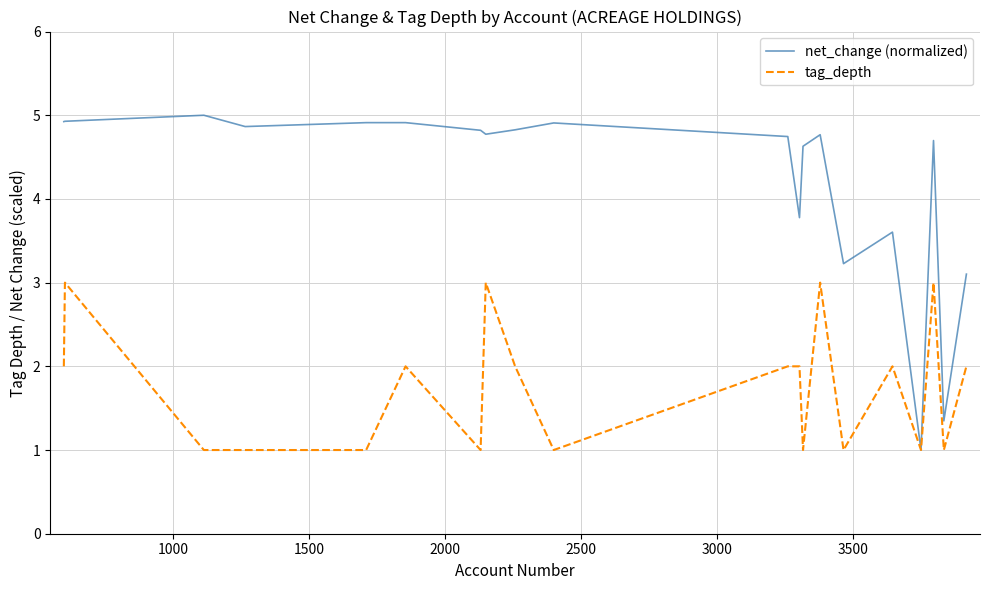

Rank the series by their maximum value, from lowest to highest.

tag_depth, net_change (normalized)